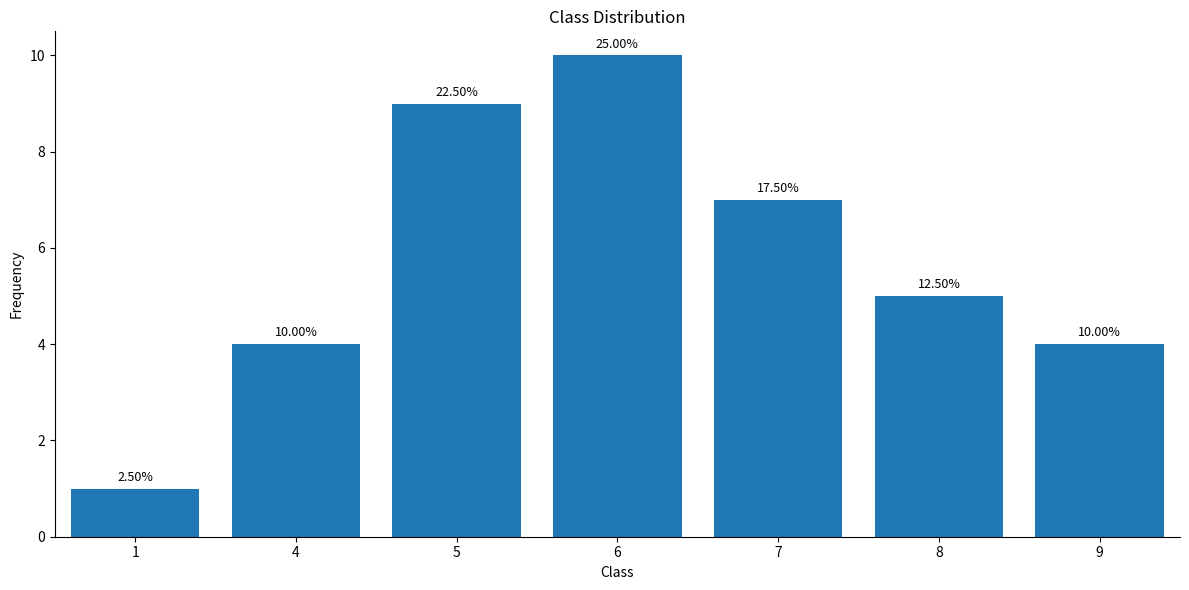

What is the difference between the values at 8 and 6?

5